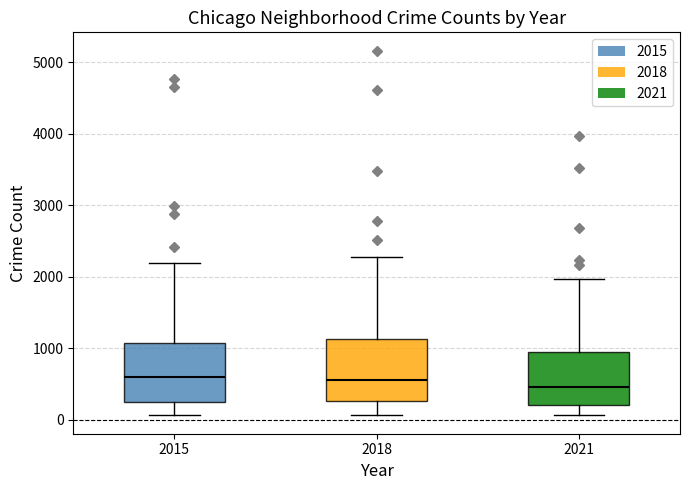

Which box's median line is the lowest?

2021